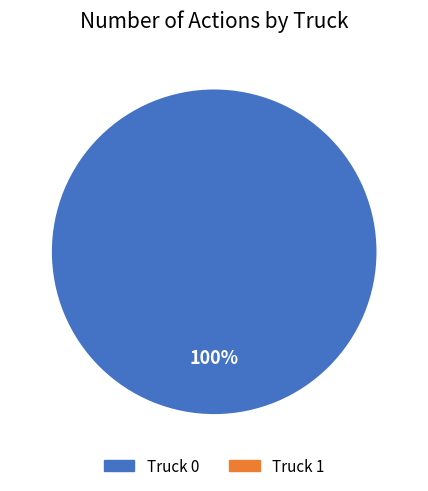

Is there a majority slice in this chart?

Yes